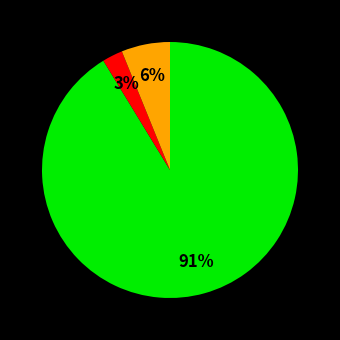

Does any single category account for the majority?

Yes